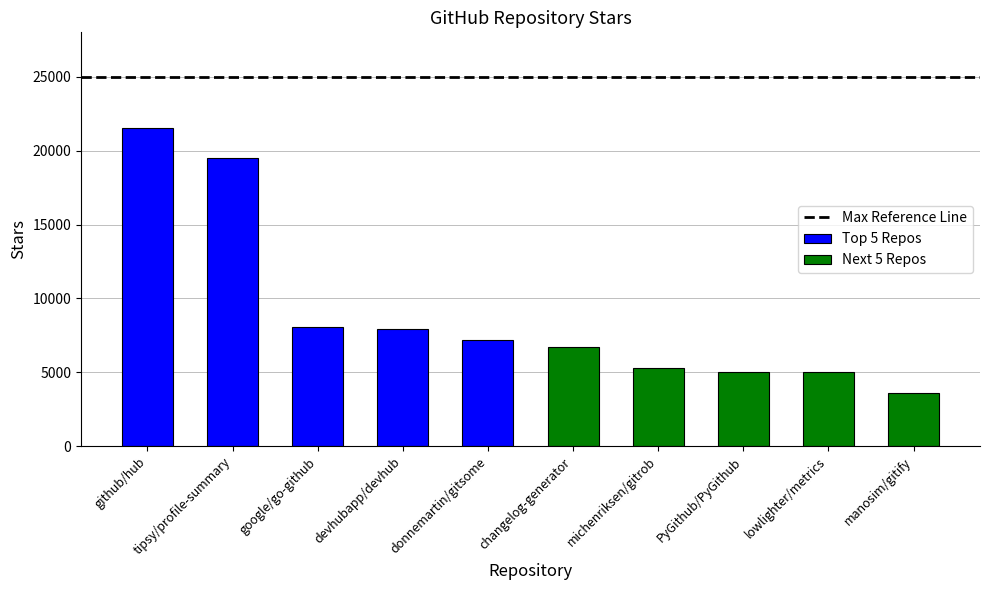

Between devhubapp/devhub and changelog-generator, which is larger?

devhubapp/devhub